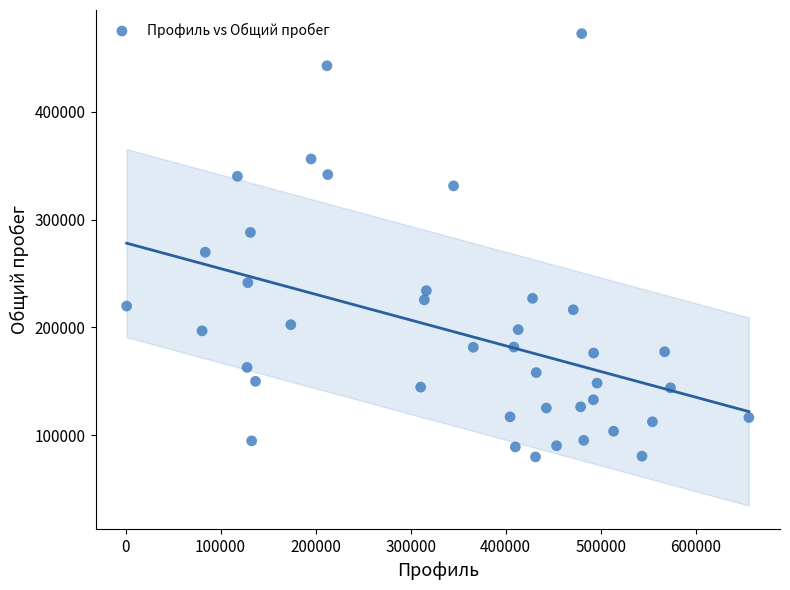

What is the range of X values (max minus min)?

654930